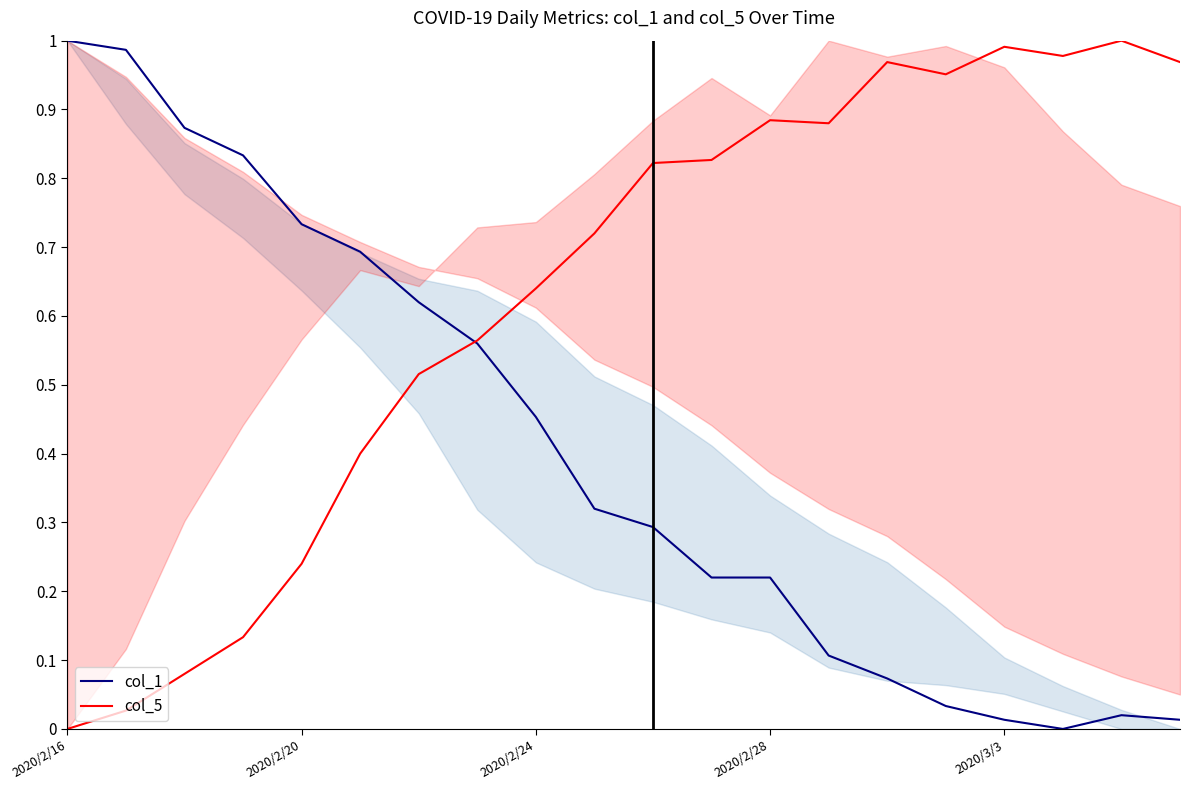

What is the difference between the second highest and minimum values in the col_5 series?

1.0